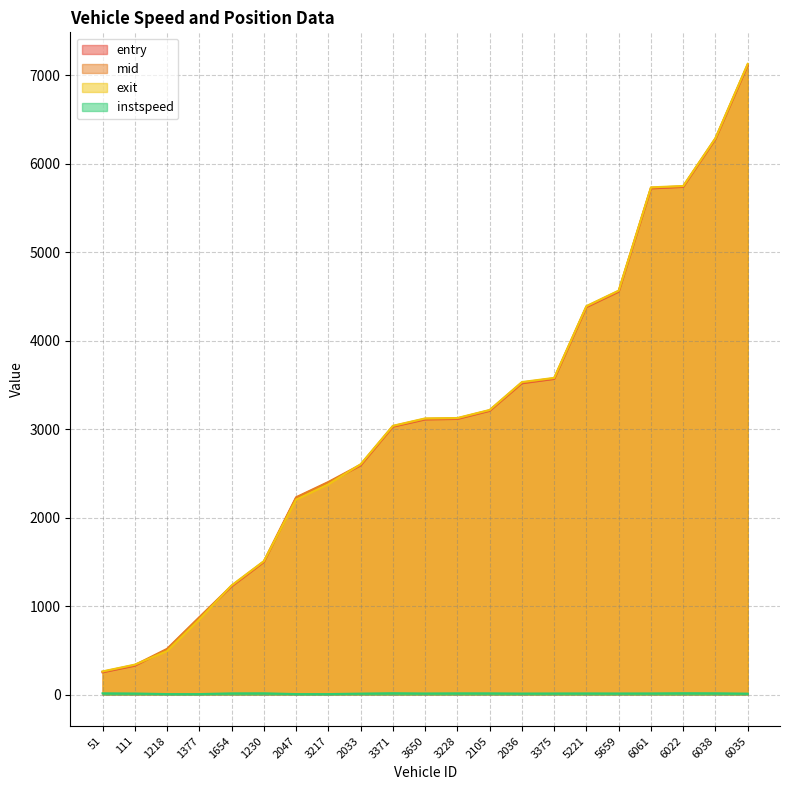

What is the label of the 1st point from the left?

51